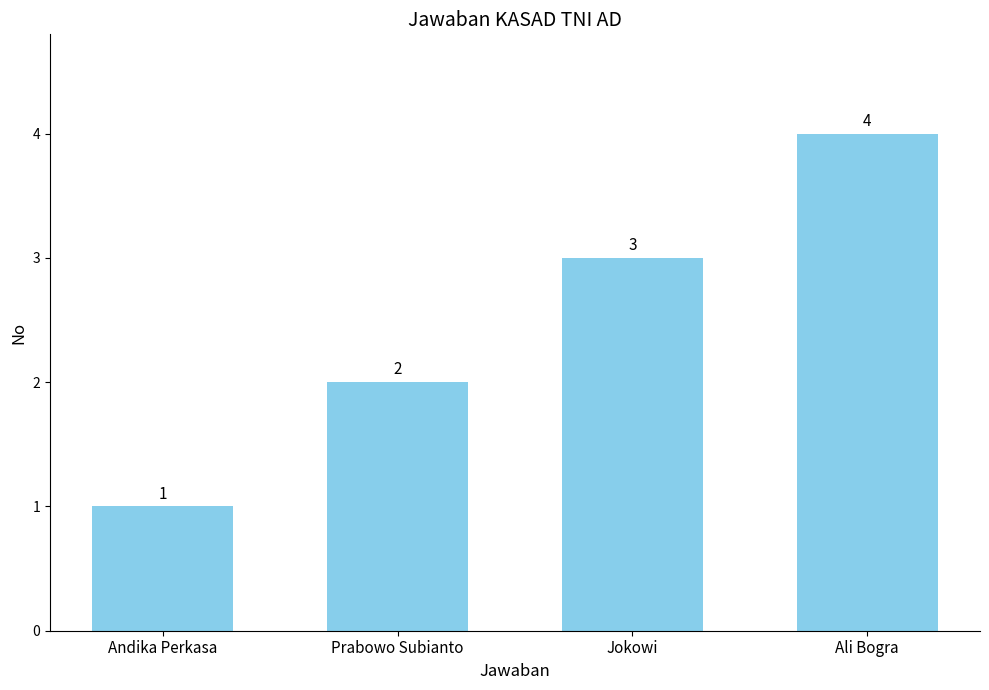

What is the sum of the values at Prabowo Subianto and Jokowi?

5